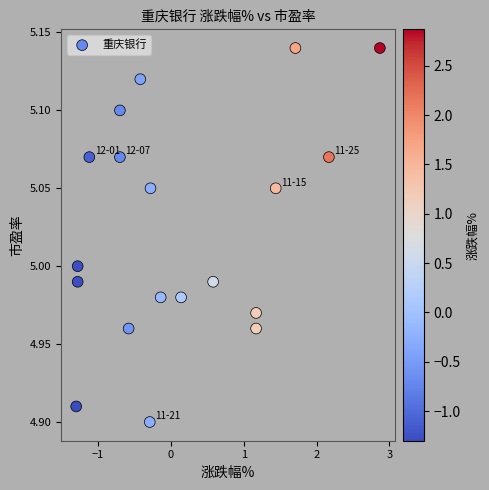

What is the range of X values (max minus min)?

4.2